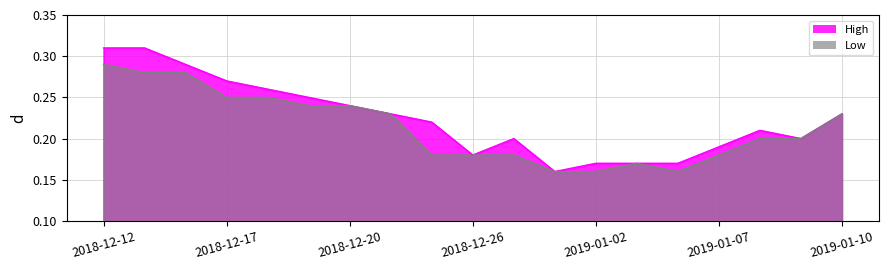

The High series shows 0.2 at 2019-01-04. True or false?

True